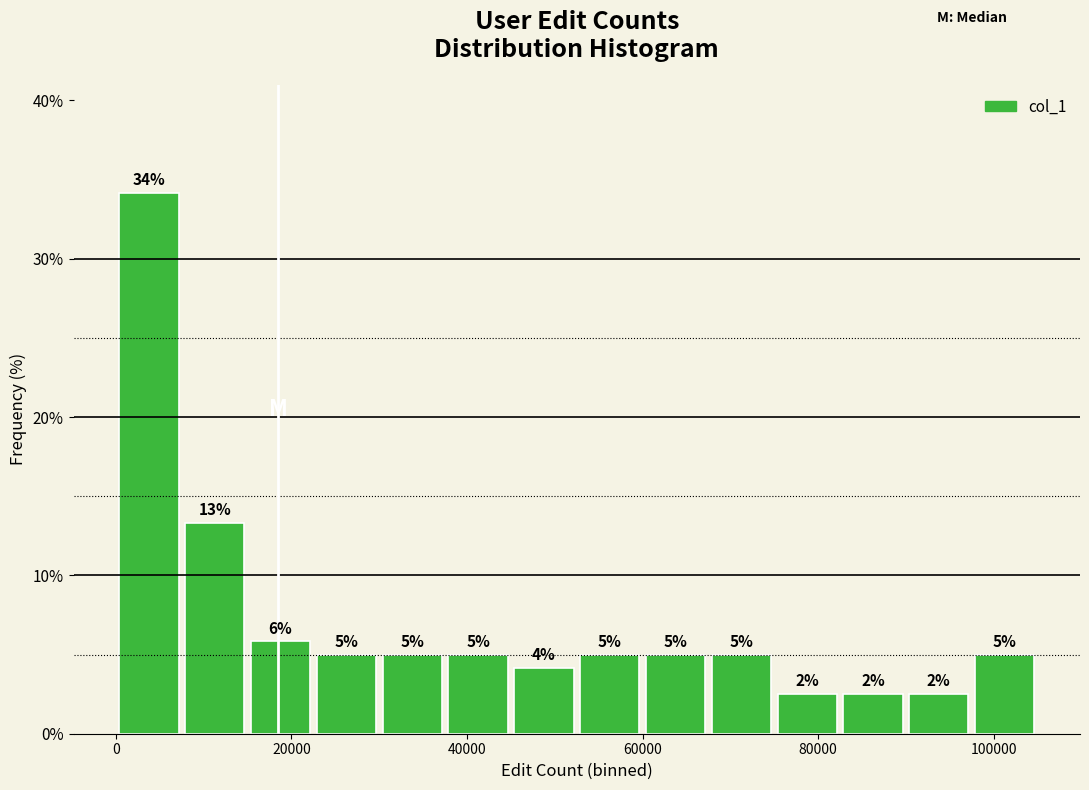

Around what value on the x-axis is the tallest bar? Give the approximate position of its centre, as read against the axis.

4000